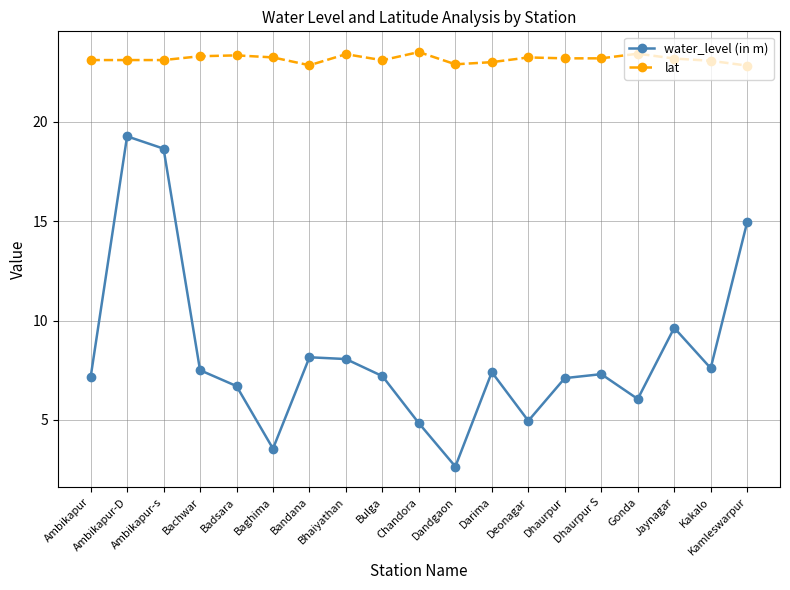

How many series are shown in this chart?

2